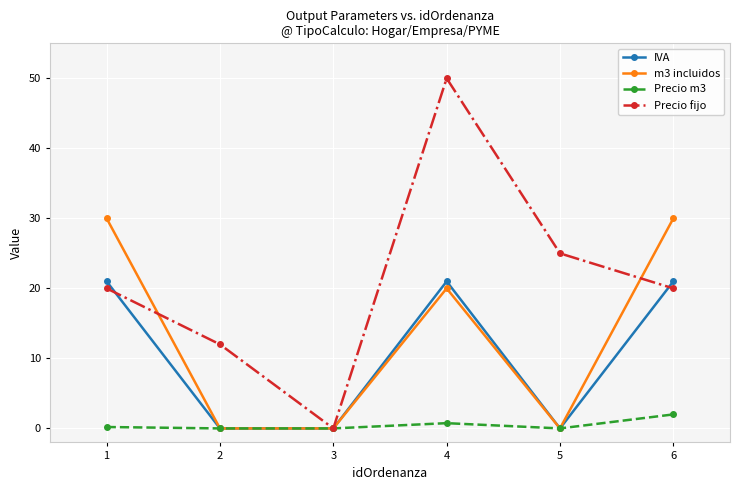

The Precio fijo series shows 6.2 at 6. True or false?

False